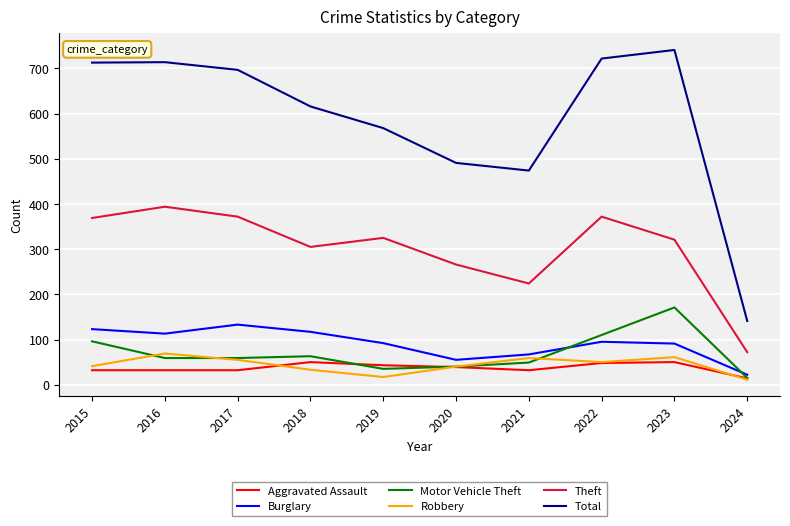

At which label is Robbery closest to 40?

2020